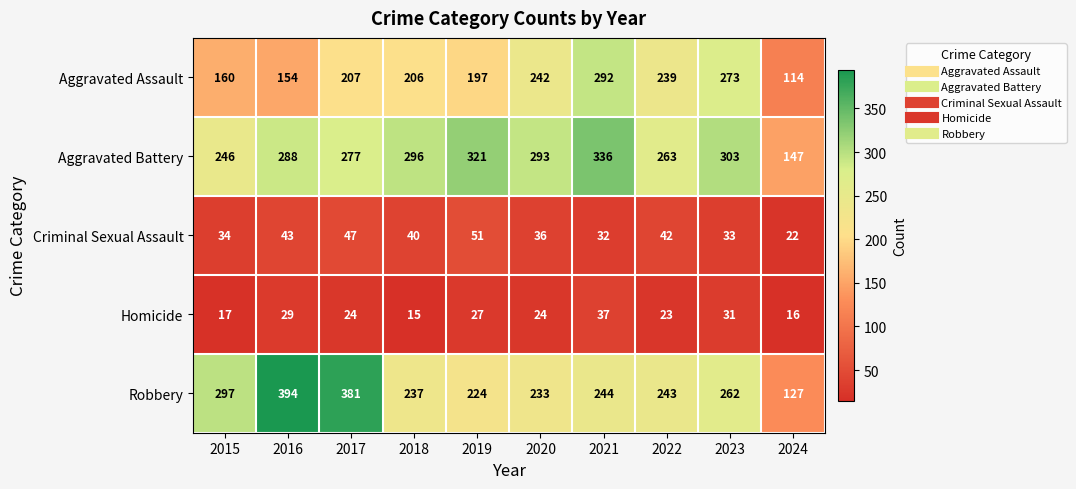

Which series has the widest spread of values?

Robbery